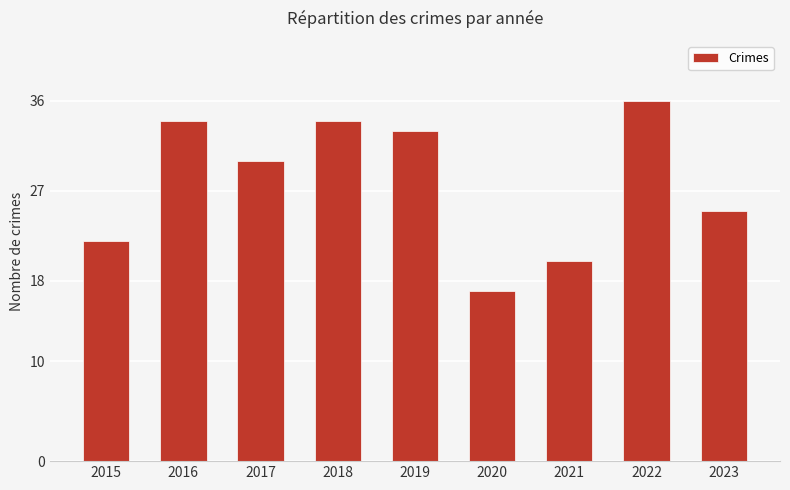

Reading left to right, transcribe all the data shown in this chart.

22	34	30	34	33	17	20	36	25